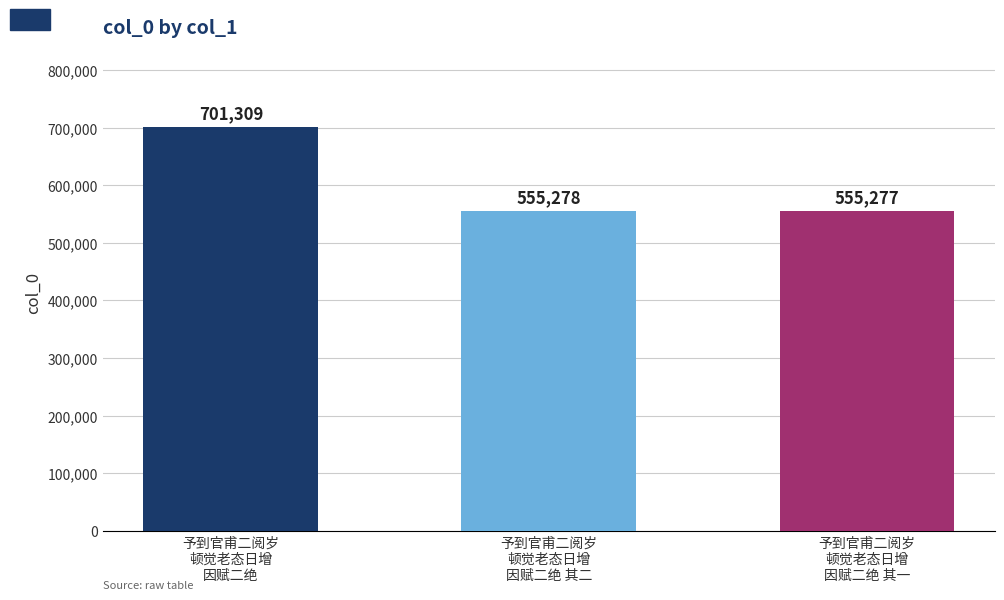

What is the sum of all values?

1811864